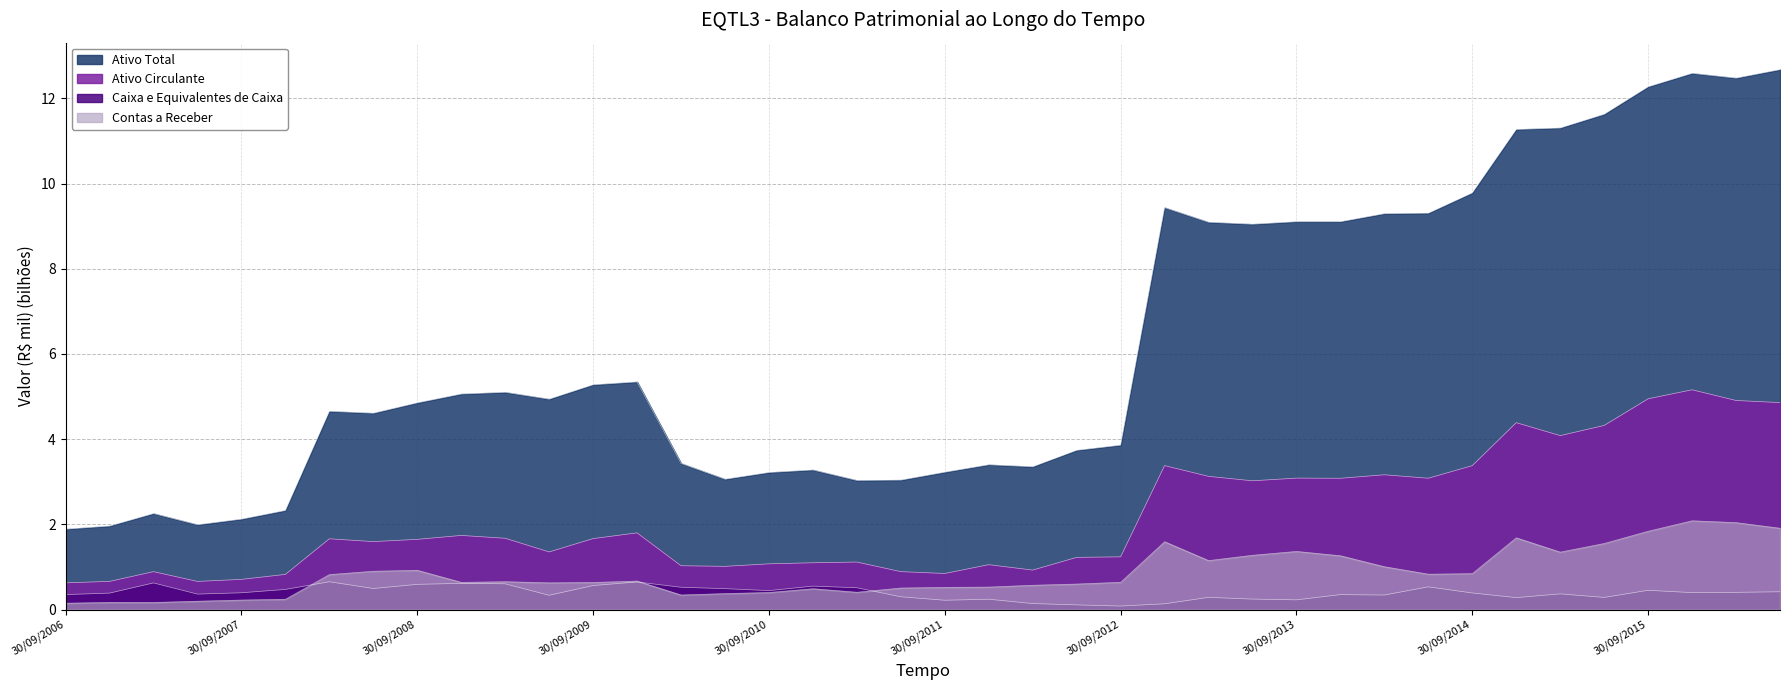

What is the difference between the maximum and minimum values in the Caixa e Equivalentes de Caixa series?

0.6